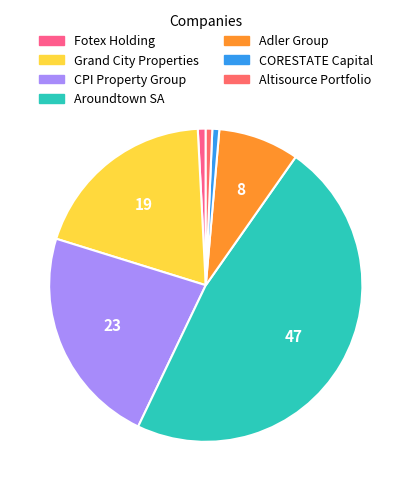

Rank the categories by value from highest to lowest.

Aroundtown SA, CPI Property Group, Grand City Properties, Adler Group, Fotex Holding, CORESTATE Capital, Altisource Portfolio